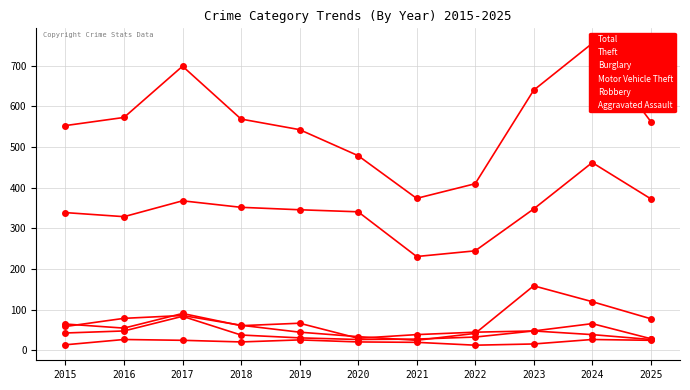

Is the value of Motor Vehicle Theft at 2025 greater than the value of Total at 2019?

No